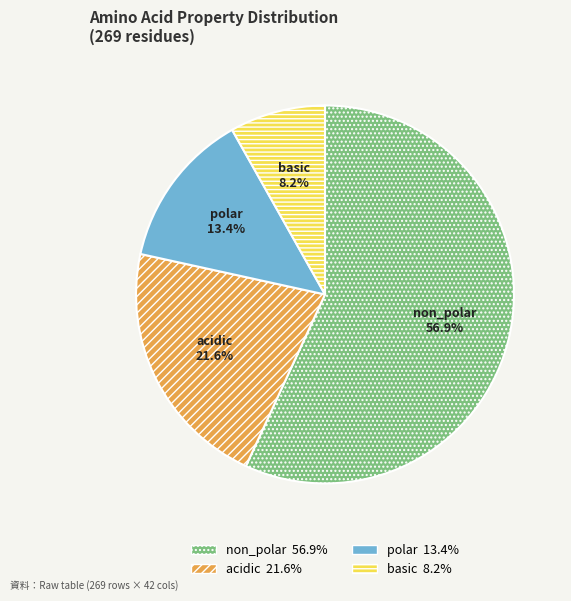

Is non_polar the majority of the pie?

Yes